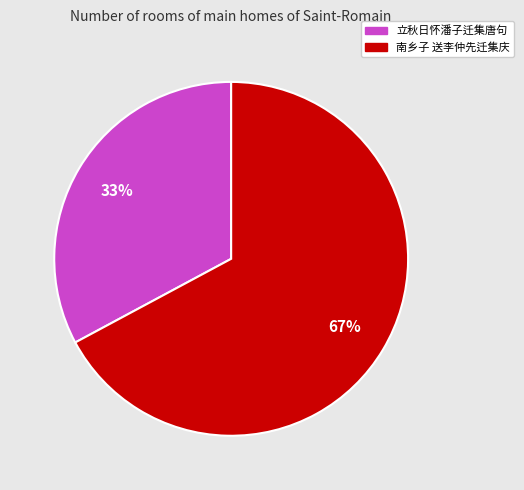

Between 南乡子 送李仲先迁集庆 and 立秋日怀潘子迁集唐句, which is larger?

南乡子 送李仲先迁集庆